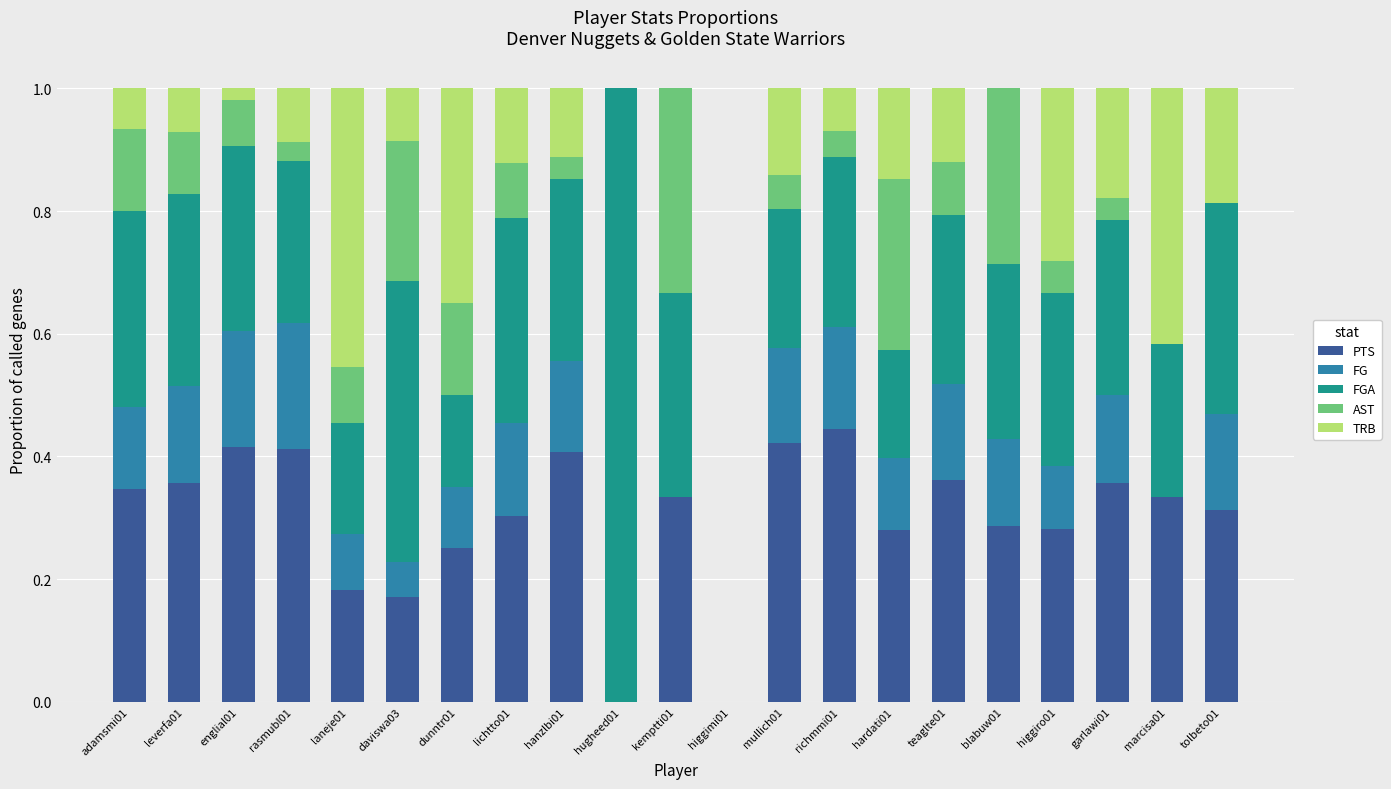

What is the total value across all series at hanzlbi01?

1.0